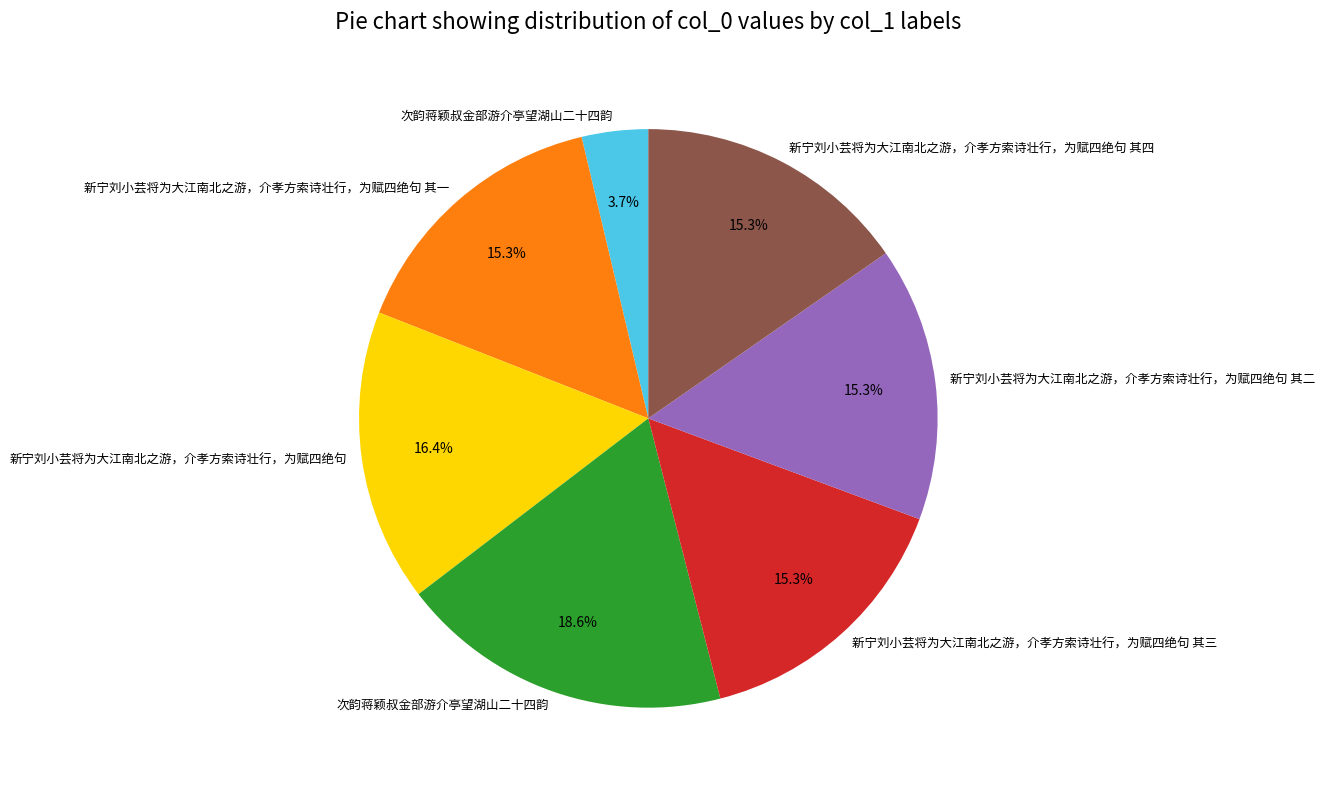

Does any single category account for the majority?

No